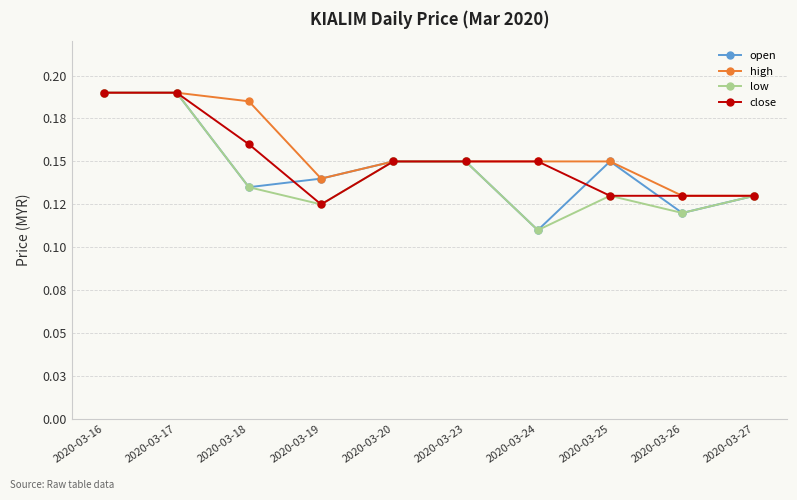

Is this an area chart (filled region under the line)?

No